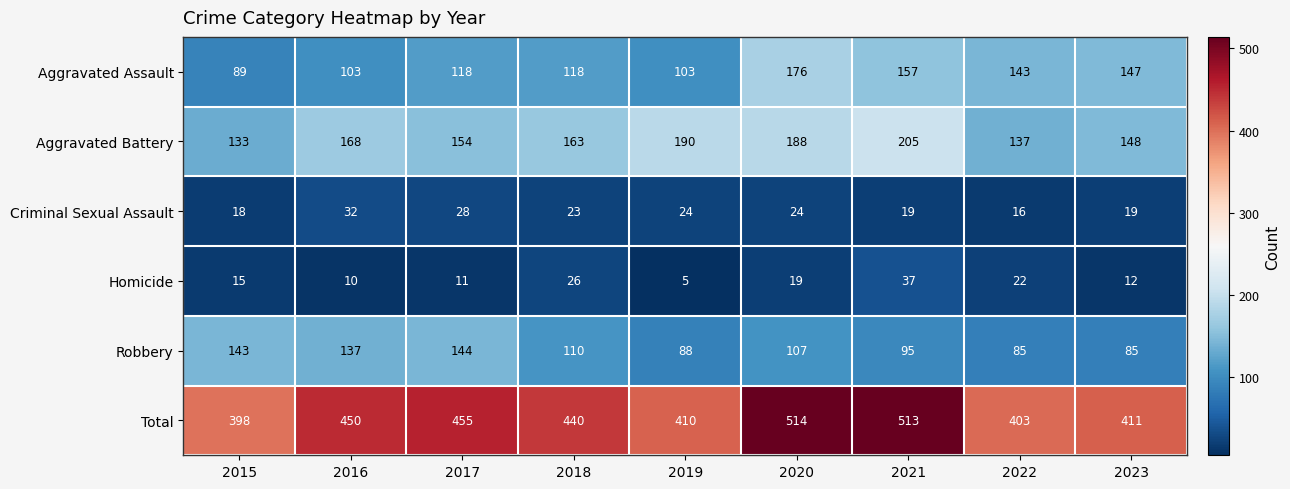

The Total series shows 411 at 2023. True or false?

True